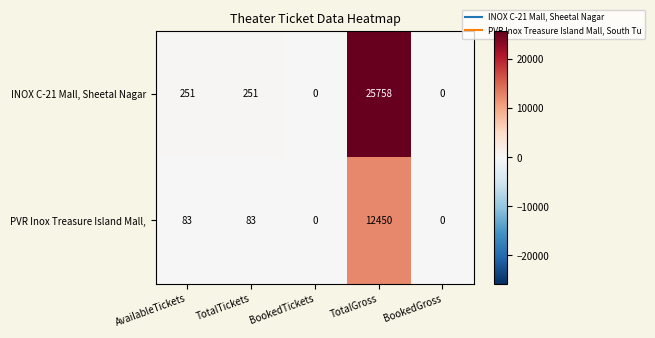

Which series has the largest total across all categories?

INOX C-21 Mall, Sheetal Nagar